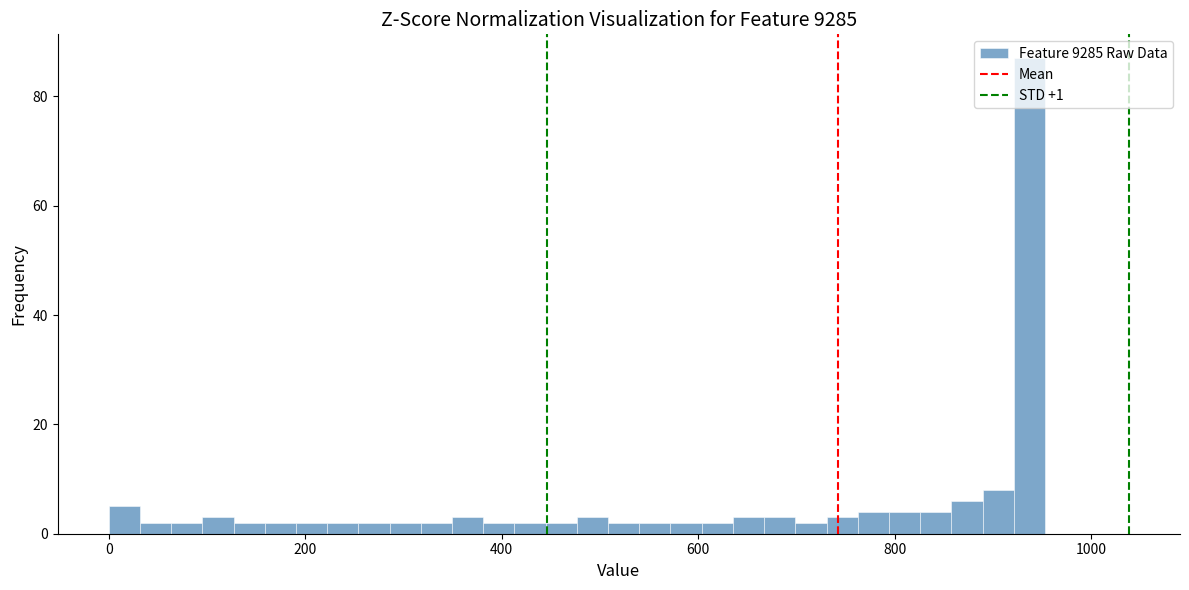

Around what value on the x-axis is the tallest bar? Give the approximate position of its centre, as read against the axis.

940